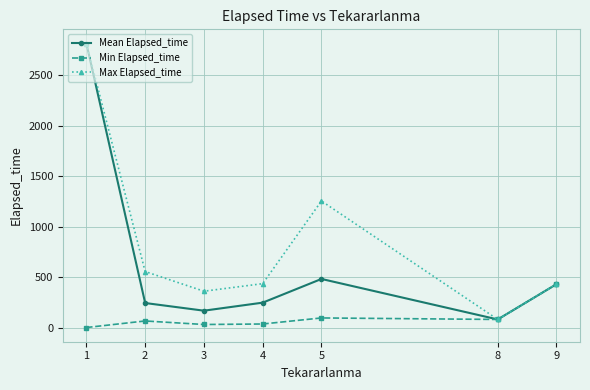

What is the sum of the Mean Elapsed_time values at 3 and 4?

413.7